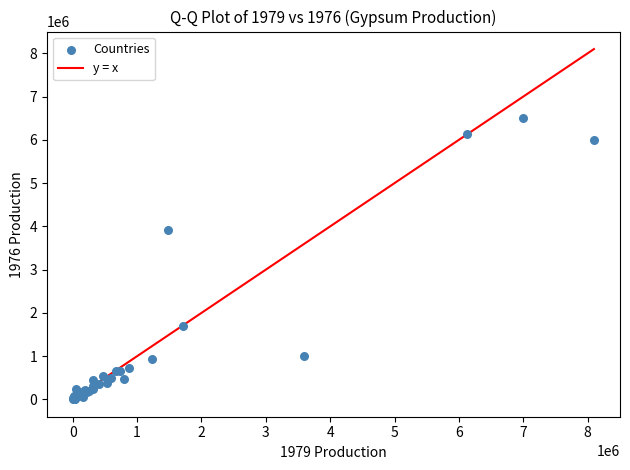

What Y value in the scatter plot is closest to 3255000?

3924689